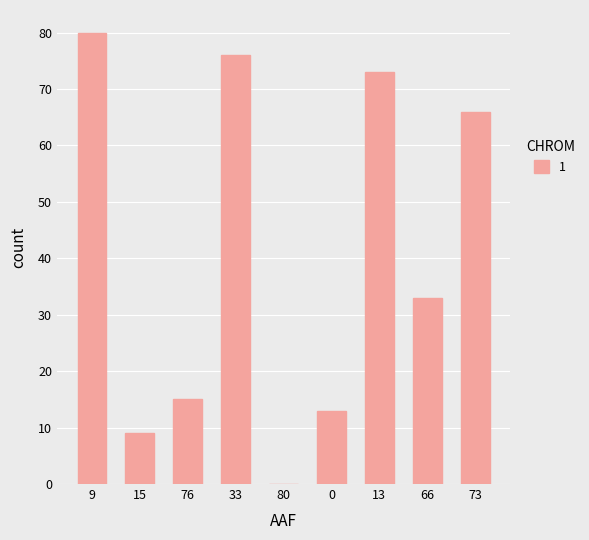

Reading left to right, extract all data points from this chart.

80	9	15	76	0	13	73	33	66